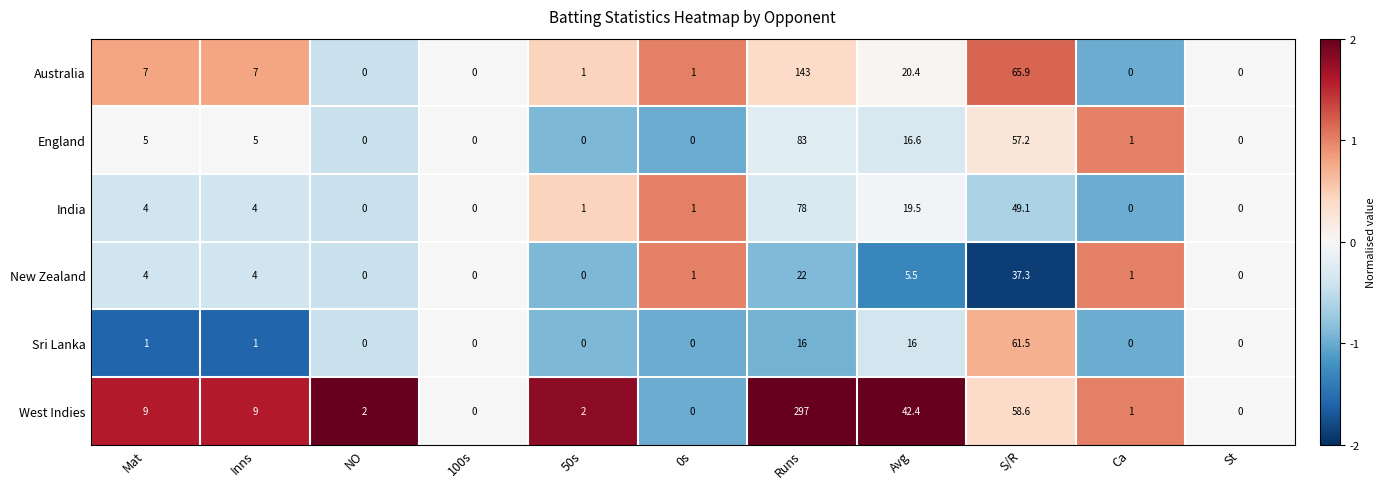

What is the spread (max minus min) of values at 0s?

1.0